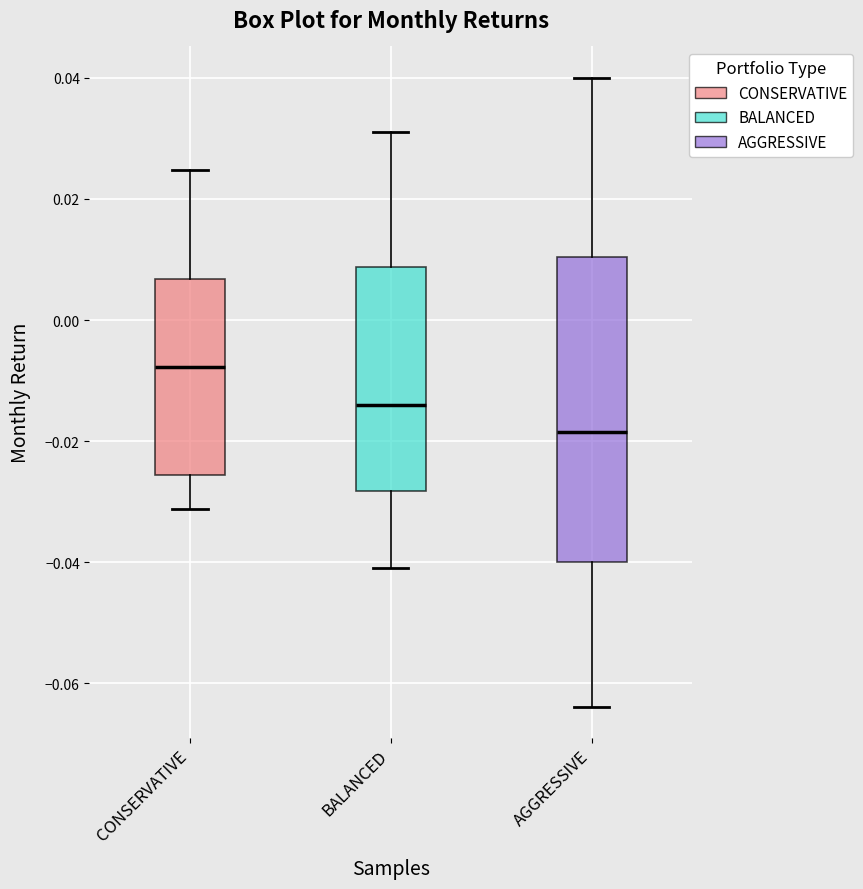

Reading left to right, read every box against the y-axis: the position of its median line, the range the box covers, and the ends of its whiskers. The values are not printed on the chart, so give them approximately, as read against the axis.

CONSERVATIVE: median -0.008, box -0.026 to 0.006, whiskers -0.032 to 0.024
BALANCED: median -0.014, box -0.028 to 0.008, whiskers -0.042 to 0.032
AGGRESSIVE: median -0.018, box -0.040 to 0.010, whiskers -0.064 to 0.040